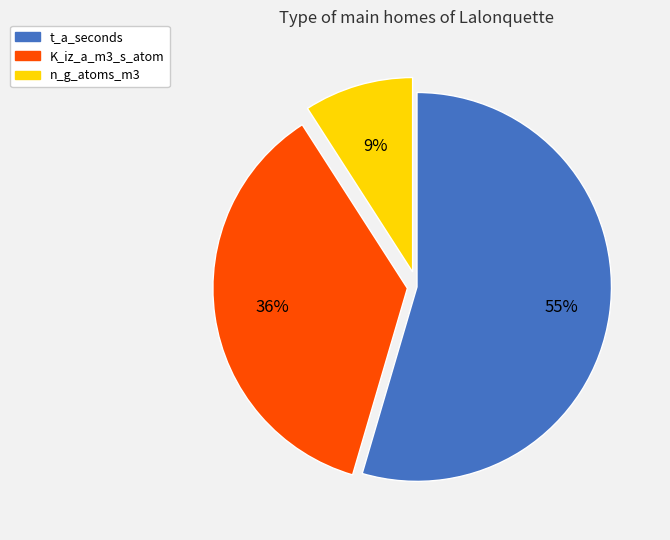

What is the smallest slice in the pie chart?

n_g_atoms_m3